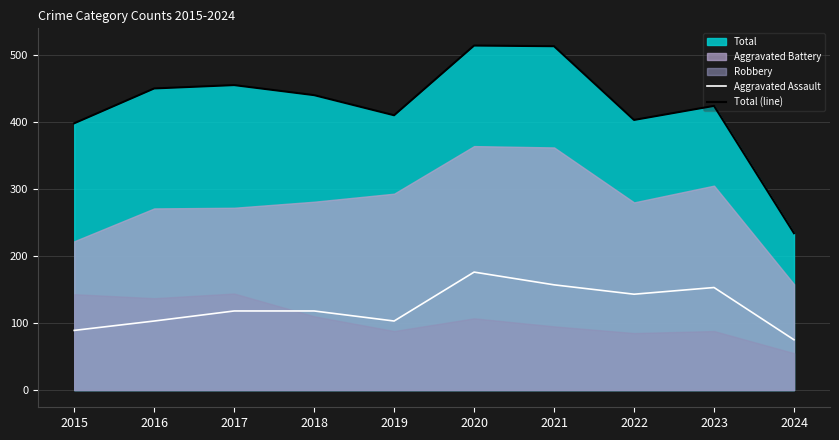

What is the greatest value displayed?

514